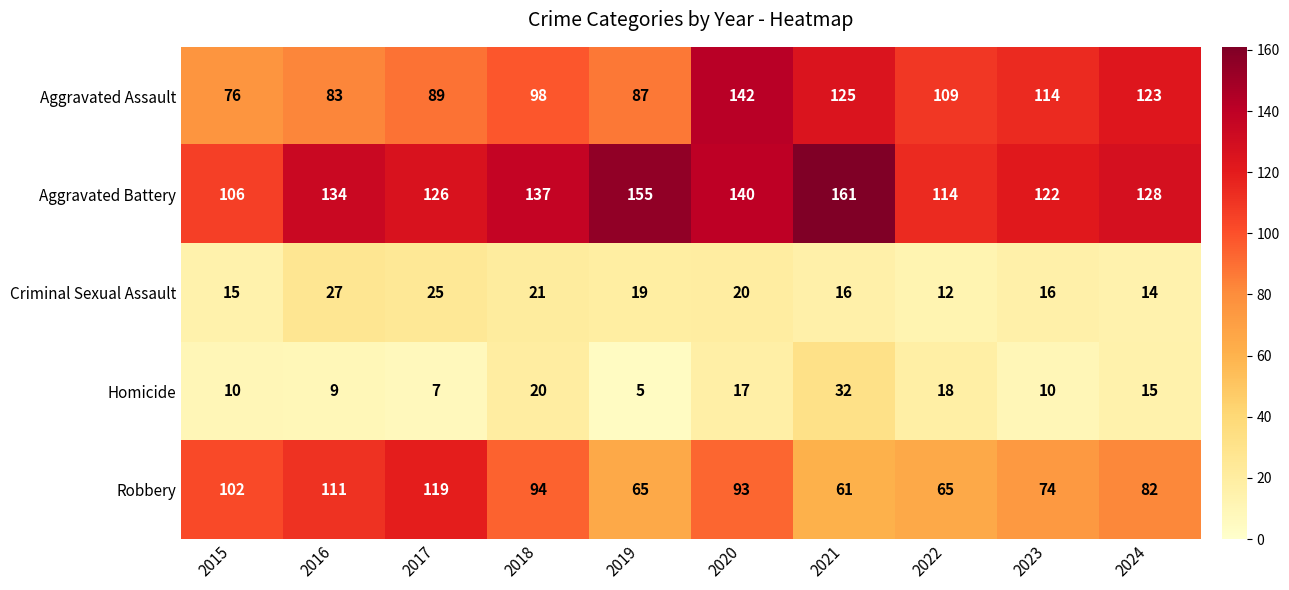

Is it true that Aggravated Battery equals 93 at 2021?

False